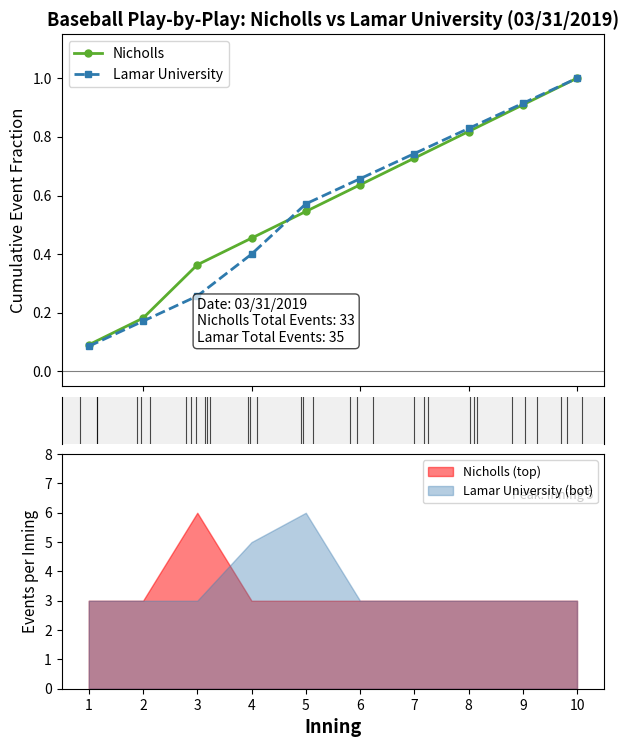

Reading left to right, what are all the values shown in this chart?

Nicholls: 1=0.1	2=0.2	3=0.4	4=0.5	5=0.5	6=0.6	7=0.7	8=0.8	9=0.9	10=1.0
Lamar University: 1=0.1	2=0.2	3=0.3	4=0.4	5=0.6	6=0.7	7=0.7	8=0.8	9=0.9	10=1.0